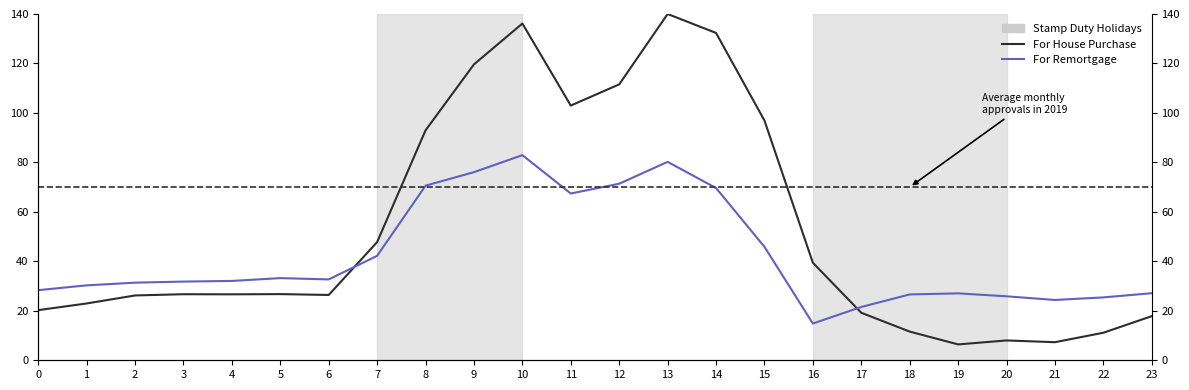

What is the difference between the second highest and second lowest values in the For House Purchase series?

128.8